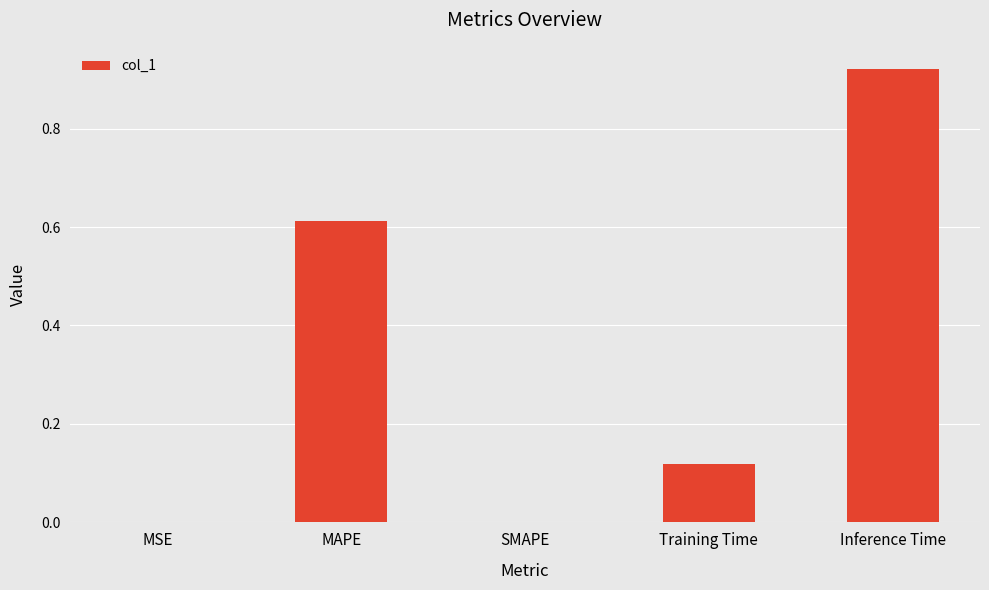

What is the sum of all values?

1.7